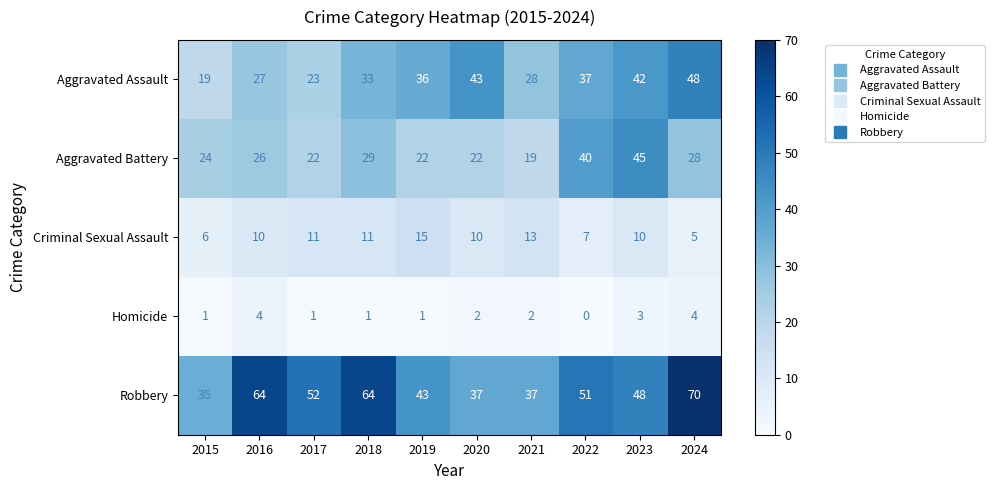

Which series changed the most between 2020 and 2023?

Aggravated Battery